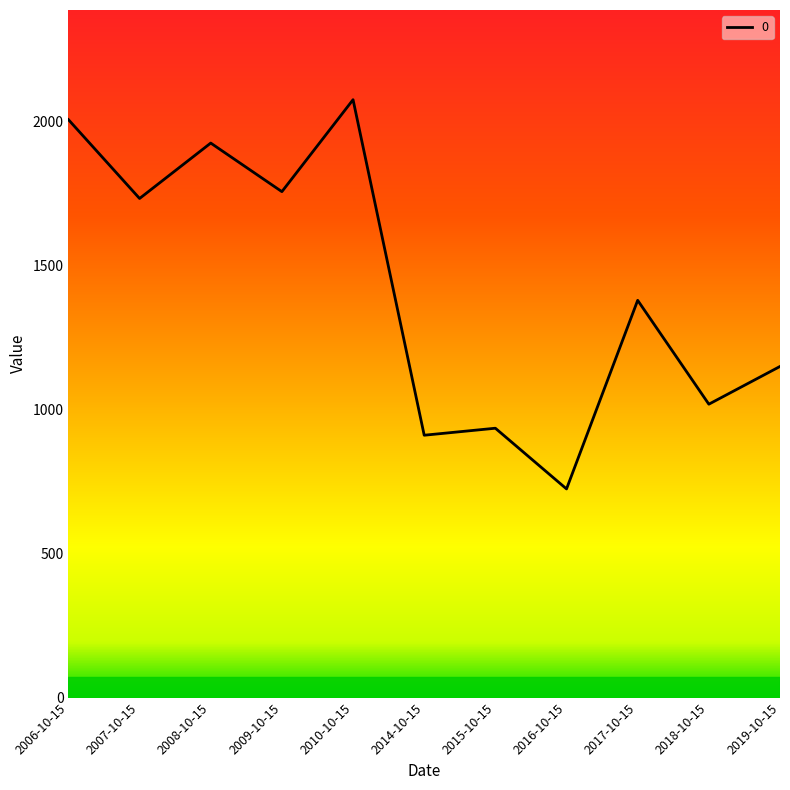

Does the chart display data point markers on the line(s)?

No